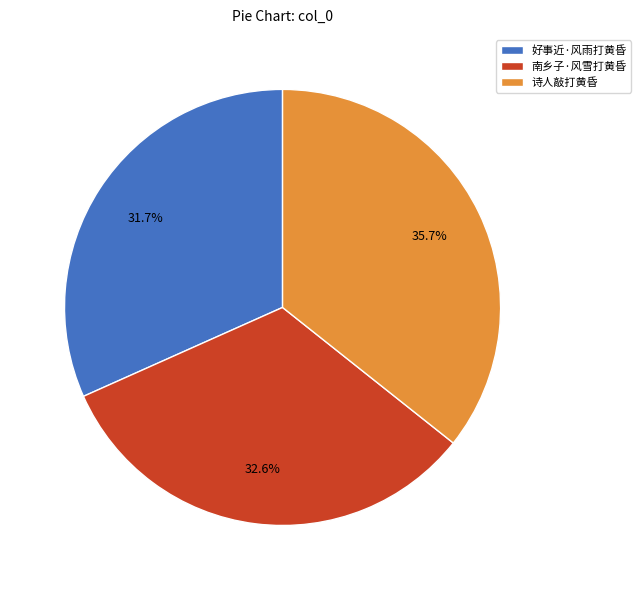

To the nearest percent, what is the difference between the largest and smallest slice percentages?

4%